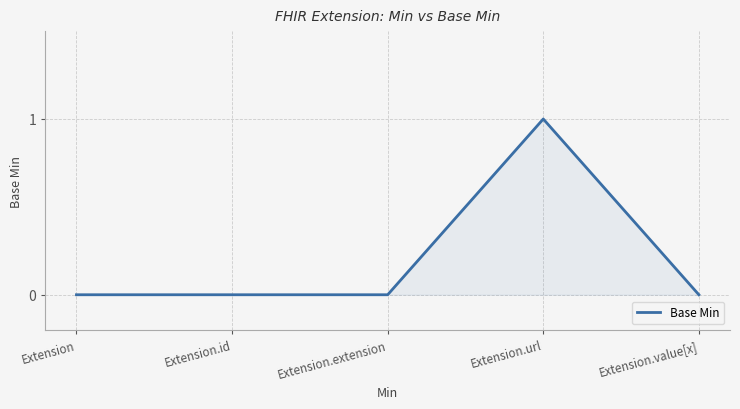

List the labels in order of value, smallest first.

Extension, Extension.id, Extension.extension, Extension.value[x], Extension.url